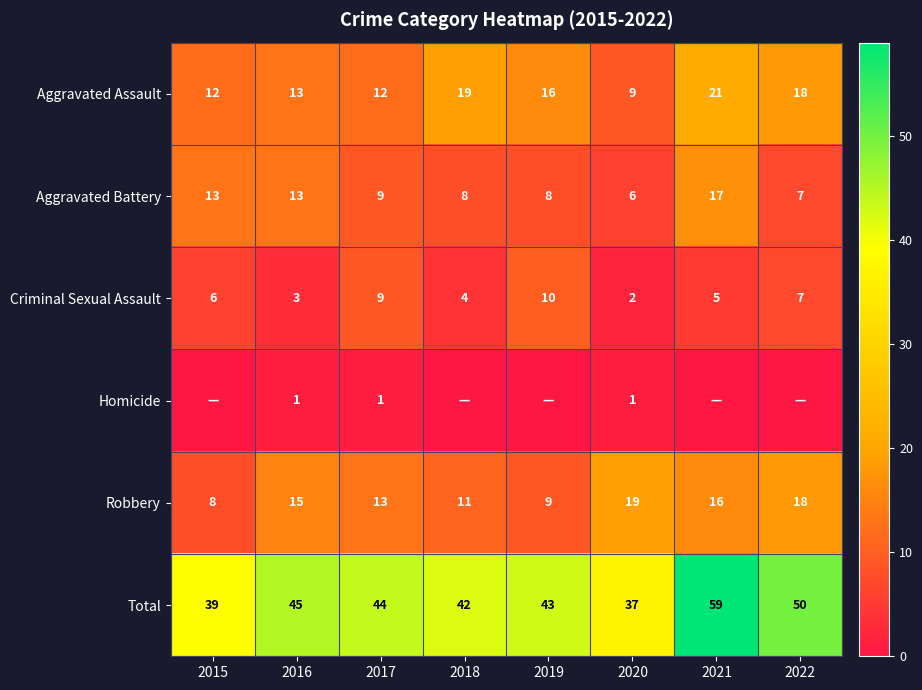

What is the average value of the Aggravated Assault series?

15